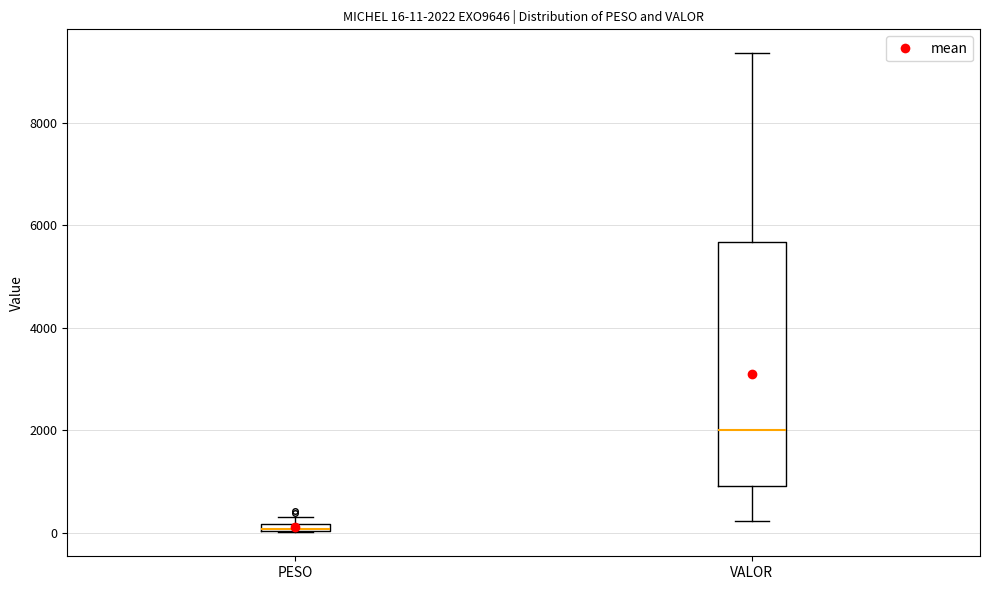

Which box is the tallest, from its lower edge to its upper edge?

VALOR